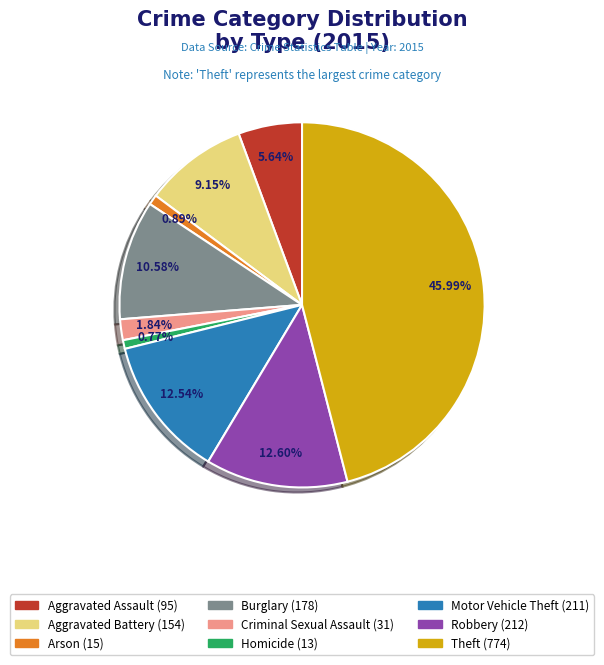

How many segments does this pie chart have?

9